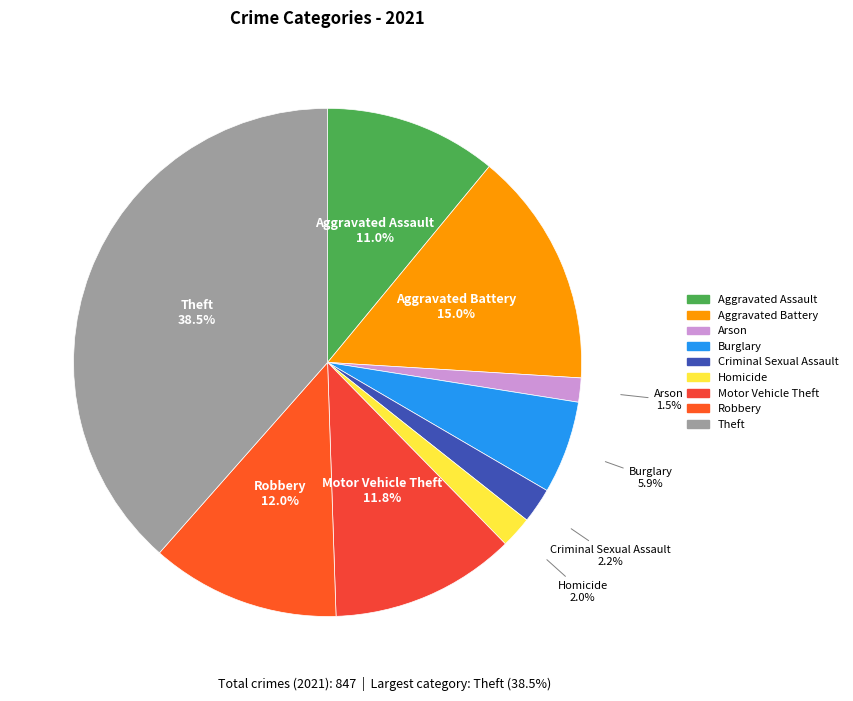

Does Robbery represent more than half of the total?

No